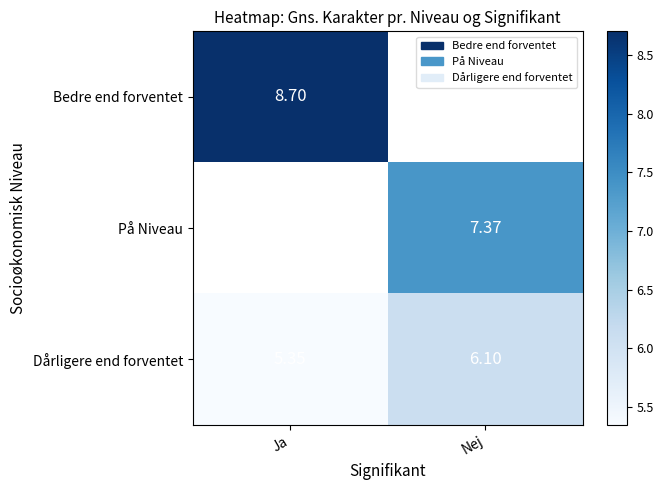

At which label is Dårligere end forventet closest to 5?

Ja